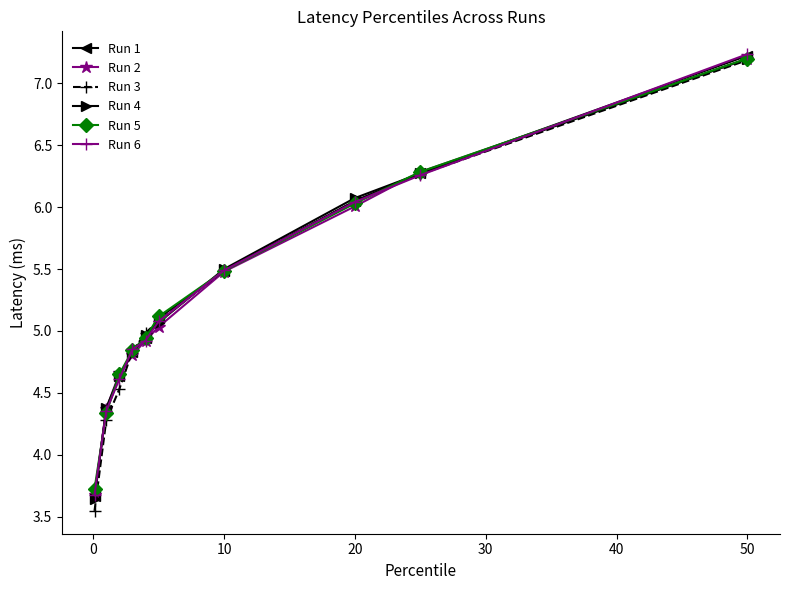

What is the minimum value for Run 2?

3.7